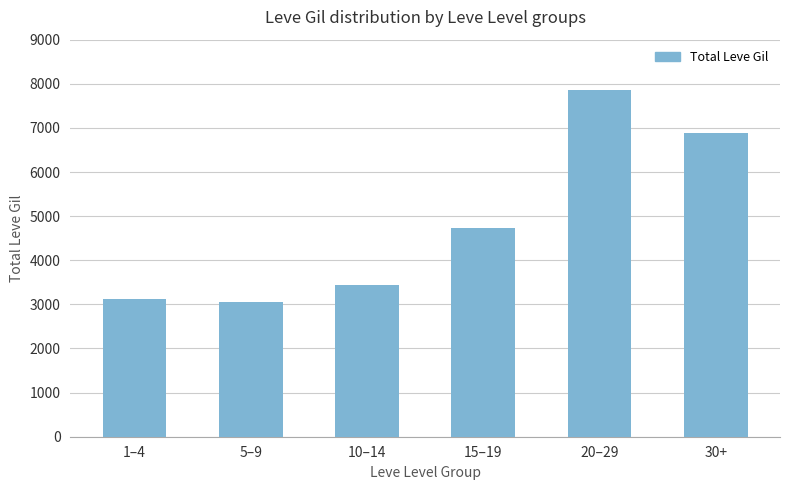

How many bars are there in total?

6